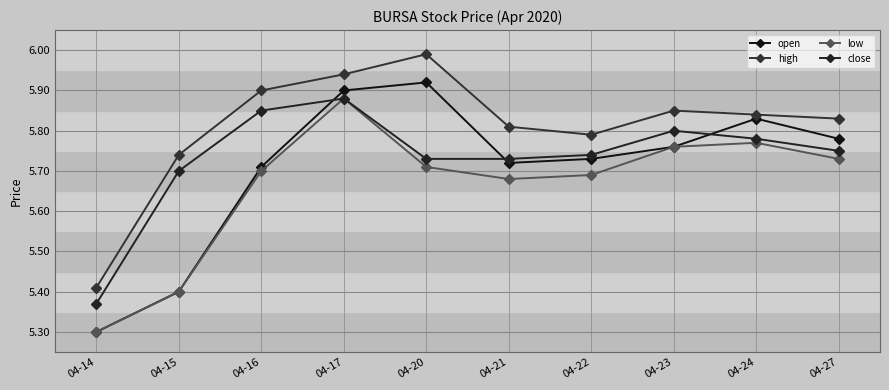

True or false: low and open cross at least once.

False